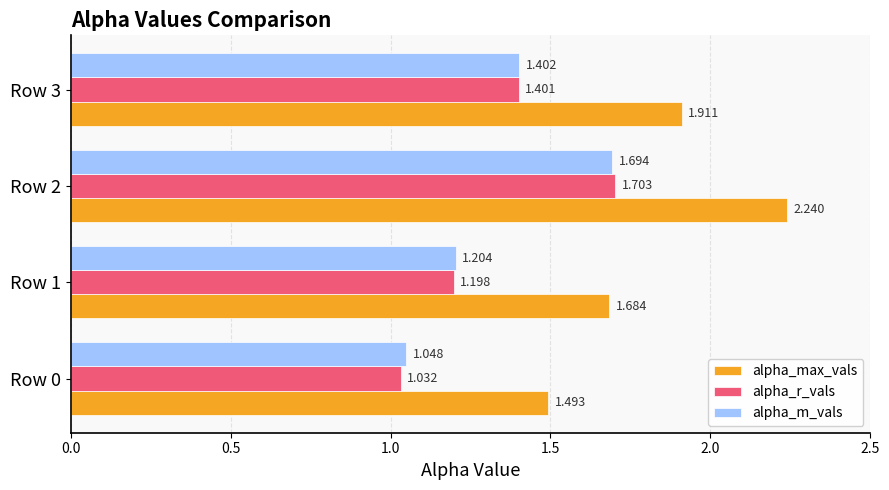

What is the difference between the maximum and second lowest values in the alpha_max_vals series?

0.6